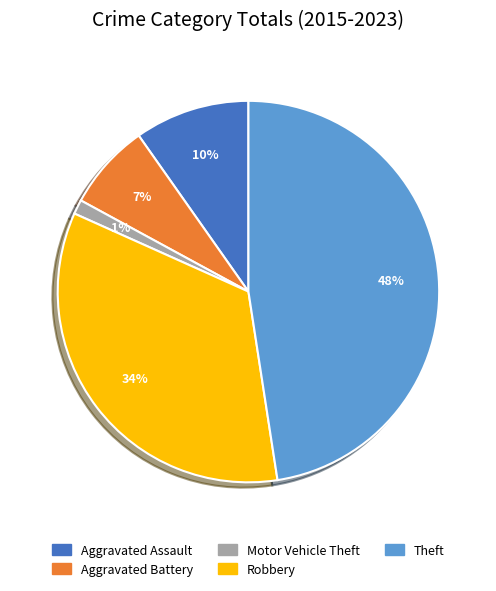

To the nearest percent, what is the average slice percentage?

20%